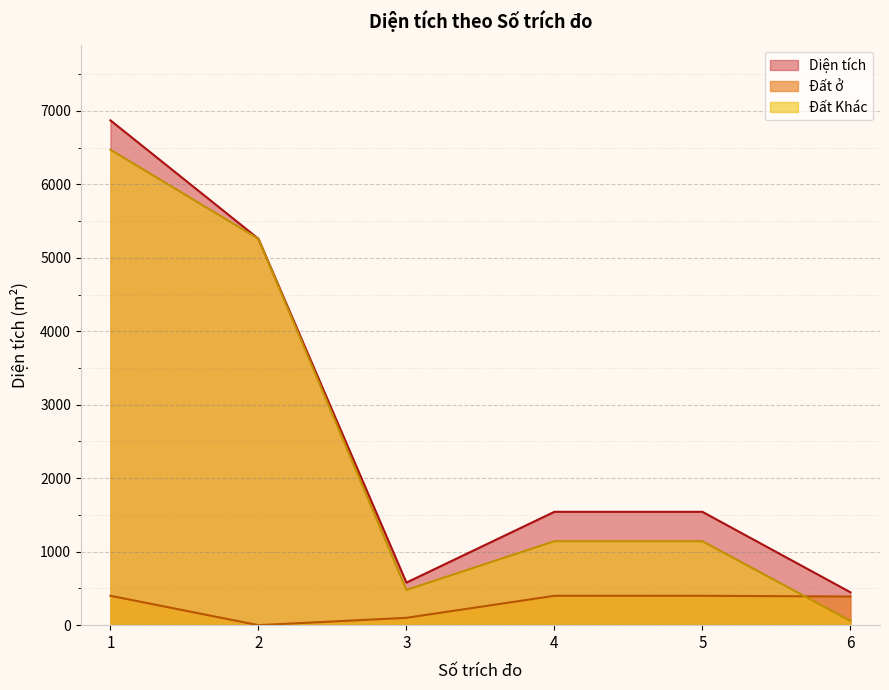

Which series has the widest spread of values?

Diện tích